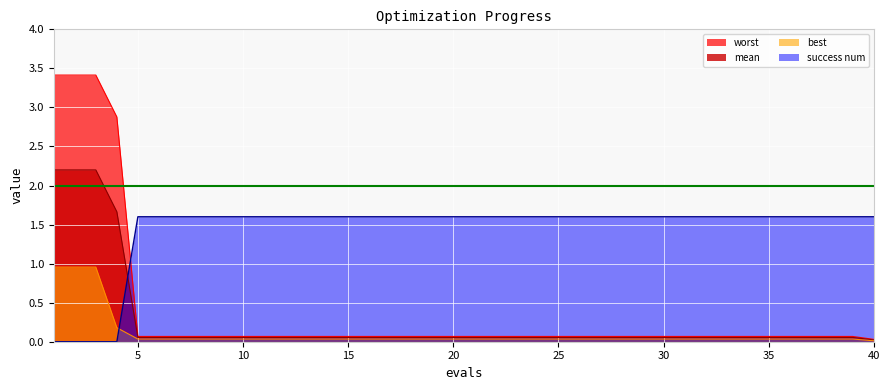

What is the sum of all success num values?

57.6